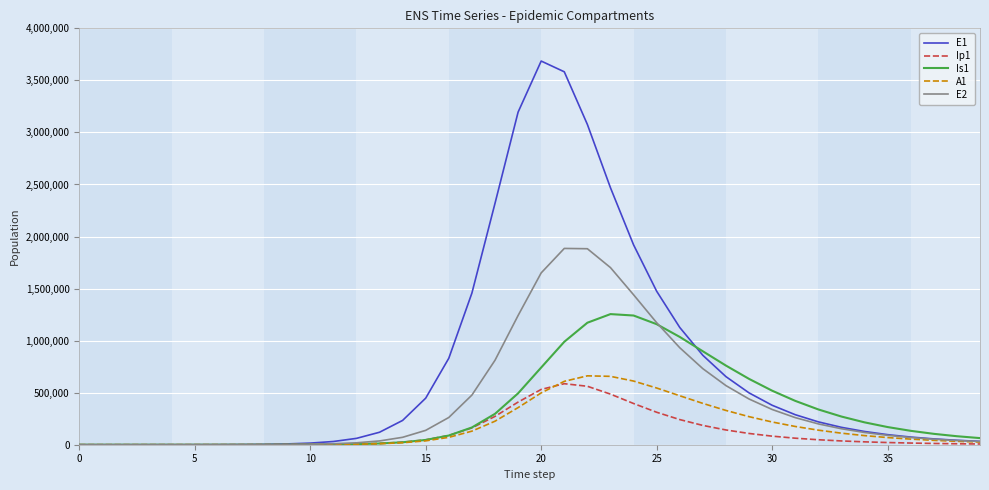

What is the maximum value for Ip1?

586244.1